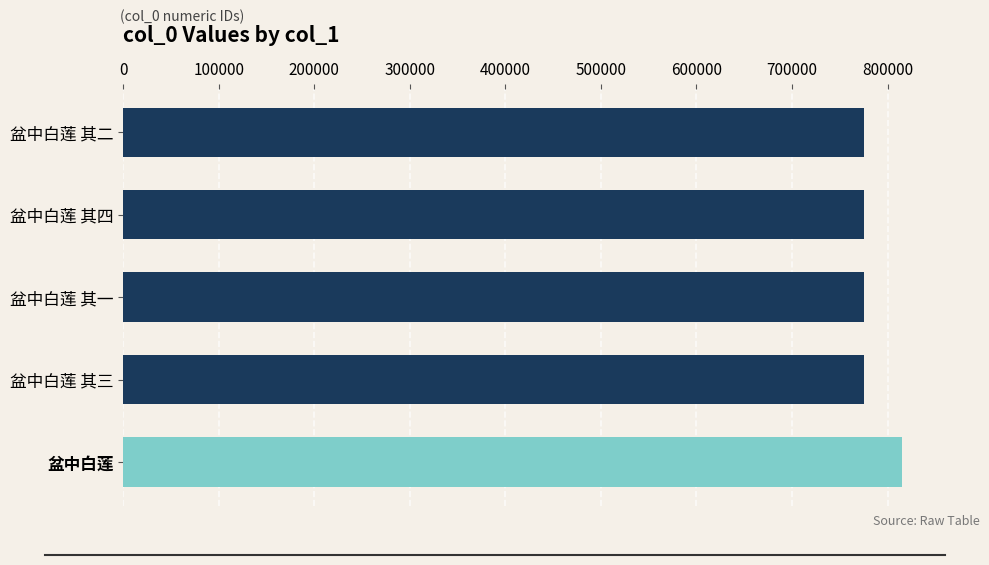

What is the difference between the maximum and second lowest values?

39875